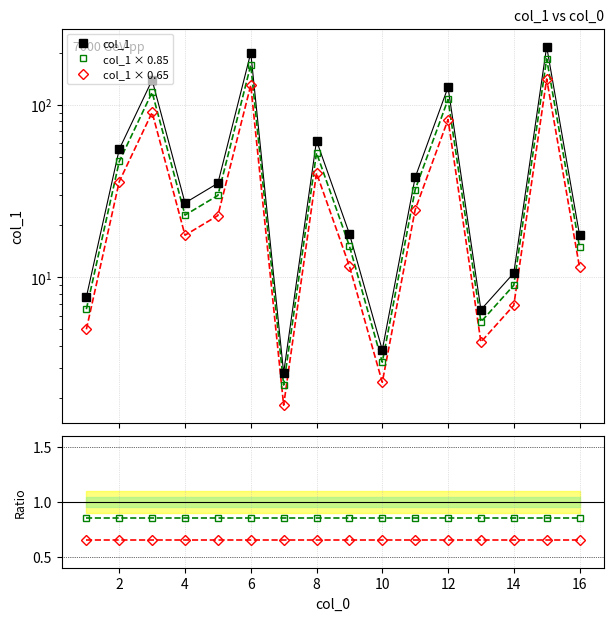

What is the minimum value shown in the chart?

0.6